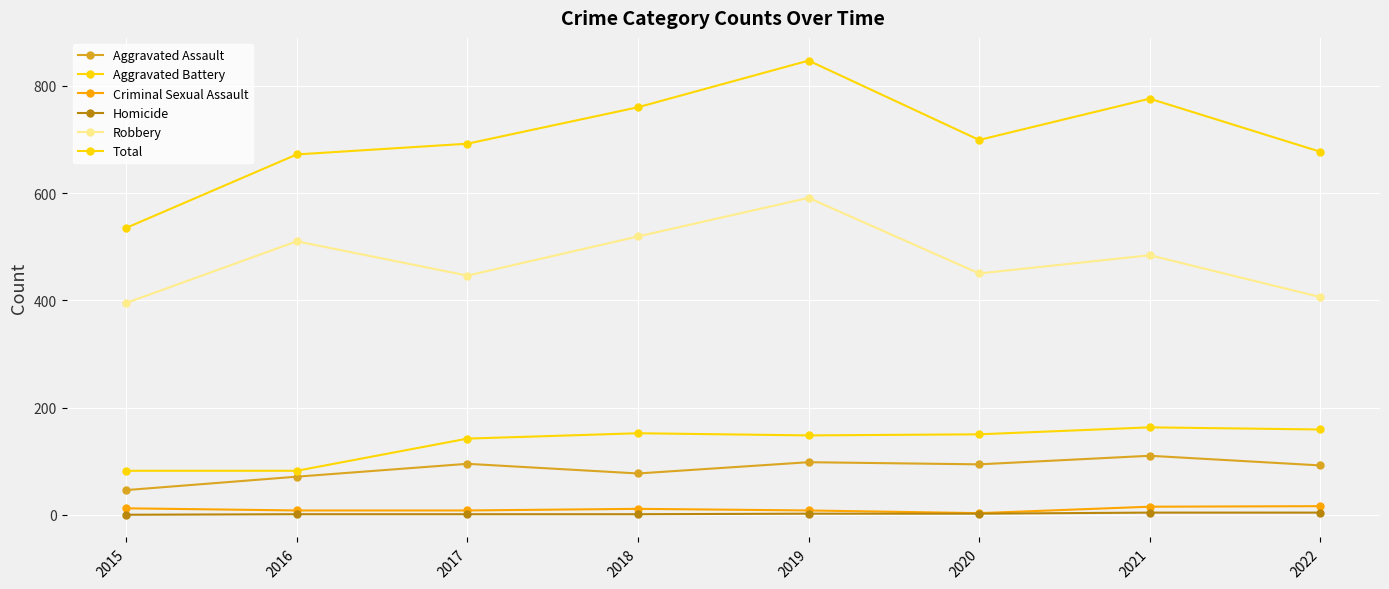

Which has a higher value, 2020 or 2015?

2020